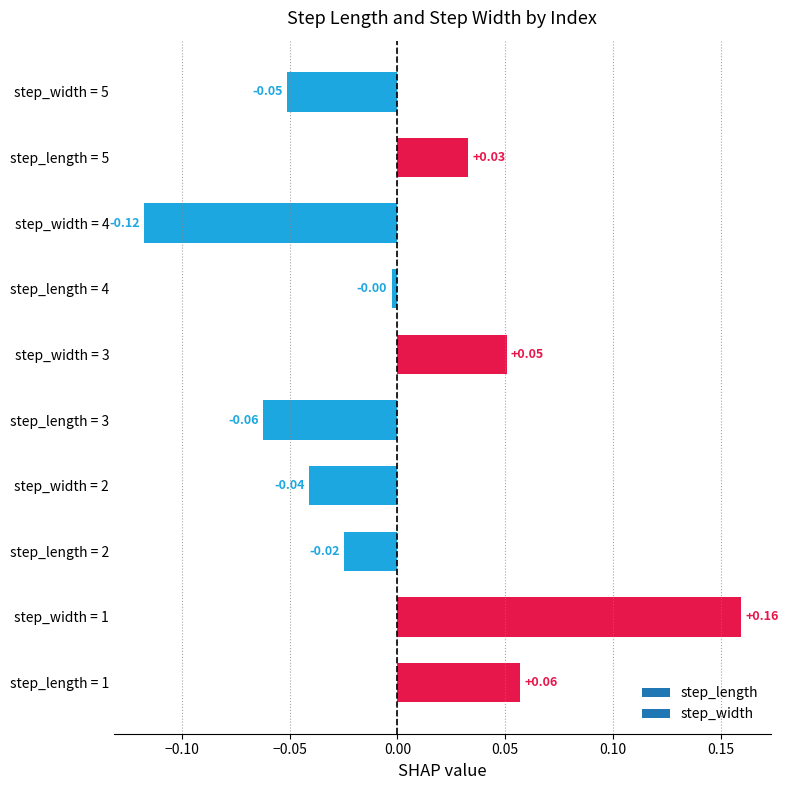

Rank the categories by value from highest to lowest.

step_width = 1, step_length = 1, step_width = 3, step_length = 5, step_length = 4, step_length = 2, step_width = 2, step_width = 5, step_length = 3, step_width = 4